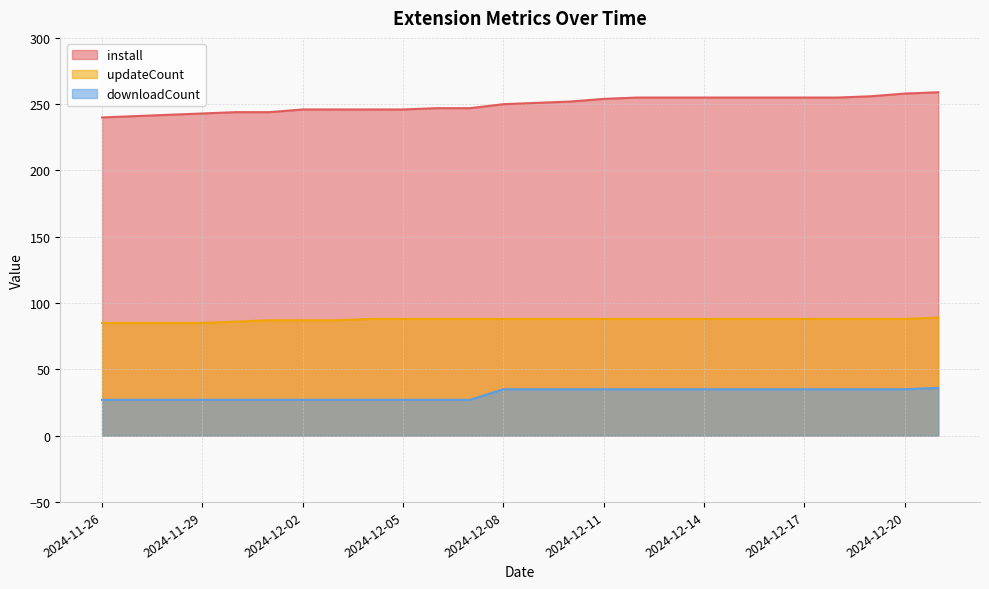

What is the maximum value shown in the chart?

259